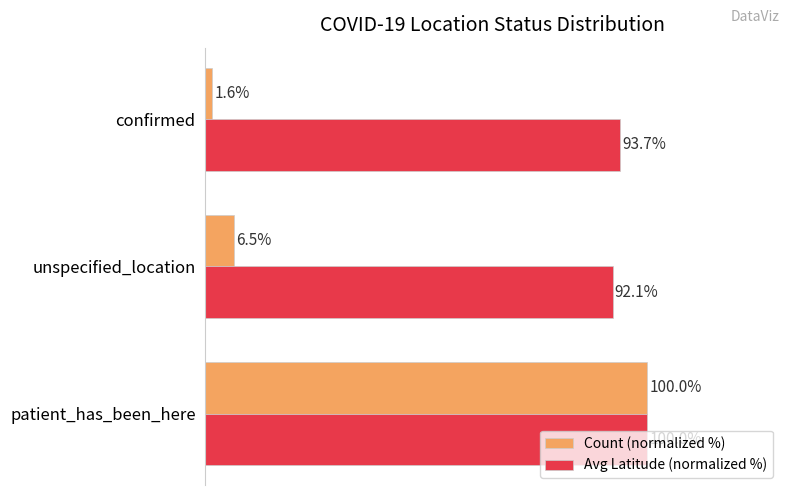

Where is Avg Latitude (normalized %) nearest to the value 96?

confirmed